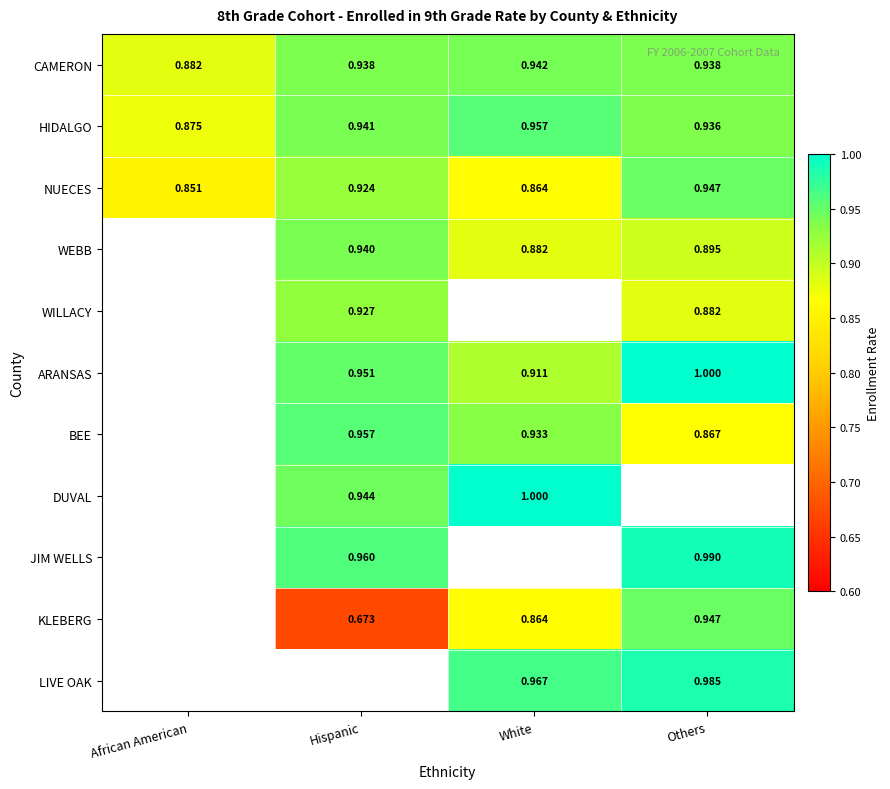

Is the value of DUVAL at Hispanic greater than the value of LIVE OAK at Others?

No